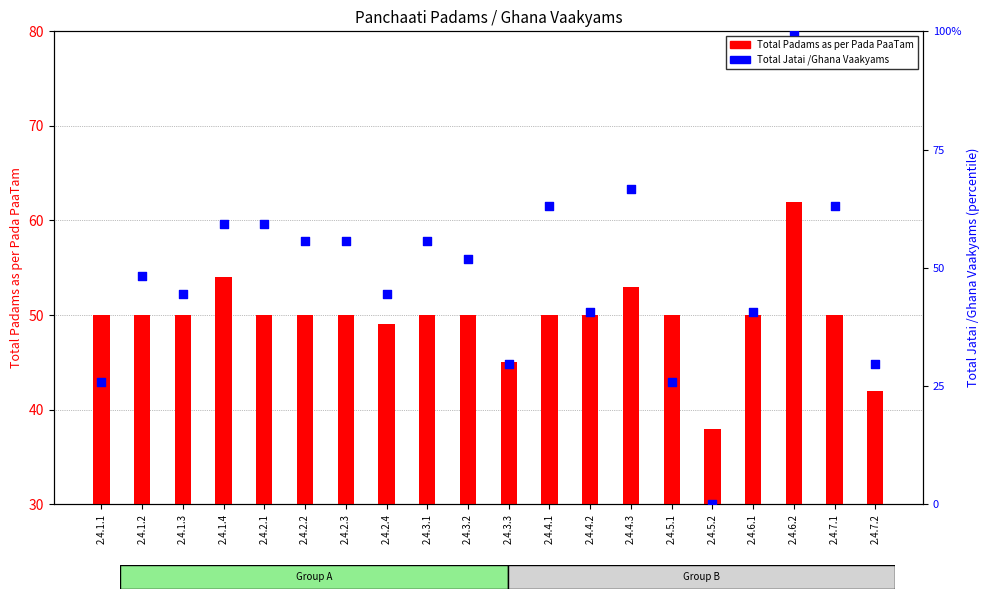

At which category is the sum across all series the highest?

2.4.6.2